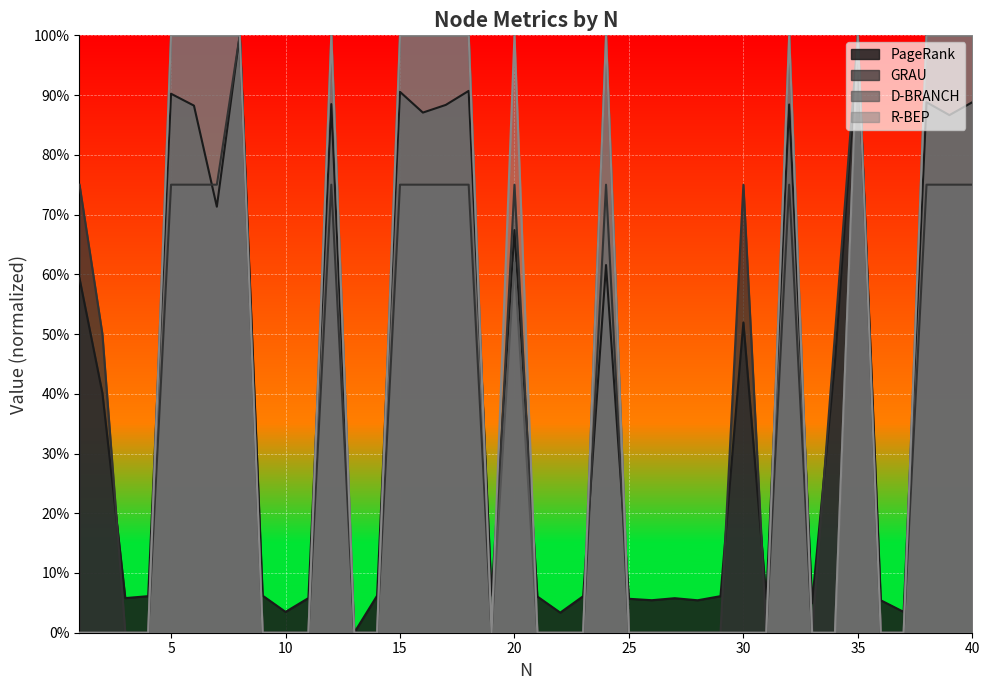

At 35, list the series in order from largest to smallest.

GRAU, D-BRANCH, R-BEP, PageRank